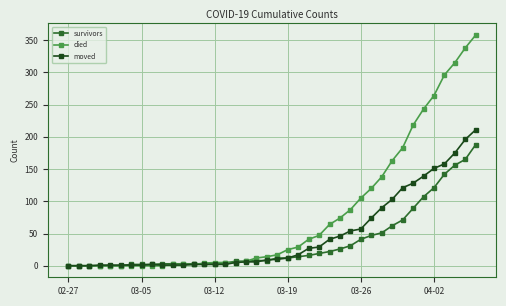

What is the highest value of the moved series?

211